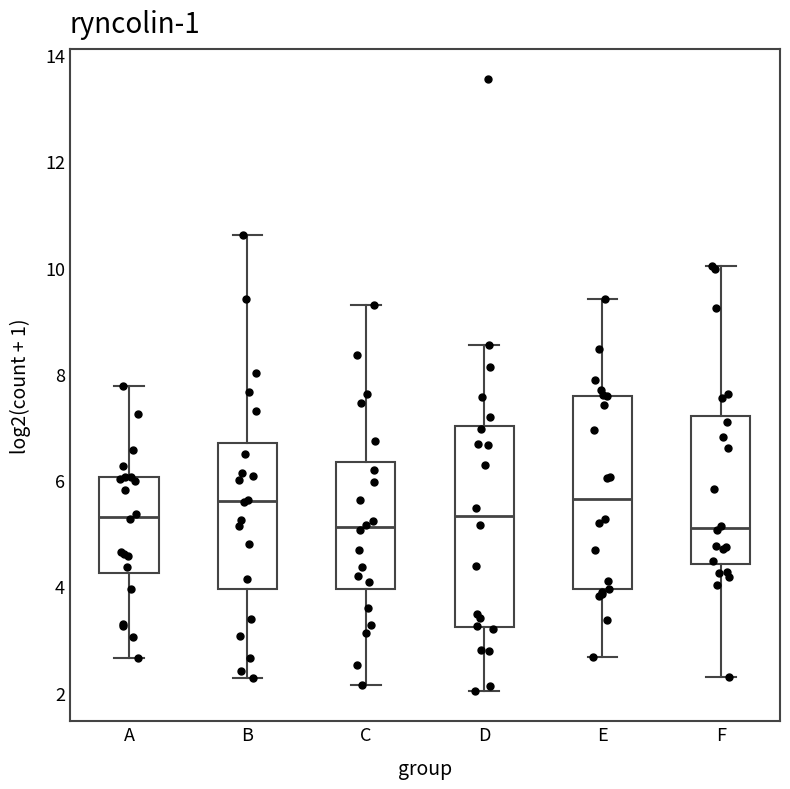

Reading left to right, transcribe this box plot: for each box, give where its median line is, the range the box spans, and where its two whiskers end, as read against the y-axis. The values are not printed on the chart, so give them approximately, as read against the axis.

A: median 5.4, box 4.2 to 6.0, whiskers 2.6 to 7.8
B: median 5.6, box 4.0 to 6.6, whiskers 2.2 to 10.6
C: median 5.2, box 4.0 to 6.4, whiskers 2.2 to 9.2
D: median 5.4, box 3.2 to 7.0, whiskers 2.0 to 8.6
E: median 5.6, box 4.0 to 7.6, whiskers 2.6 to 9.4
F: median 5.2, box 4.4 to 7.2, whiskers 2.2 to 10.0